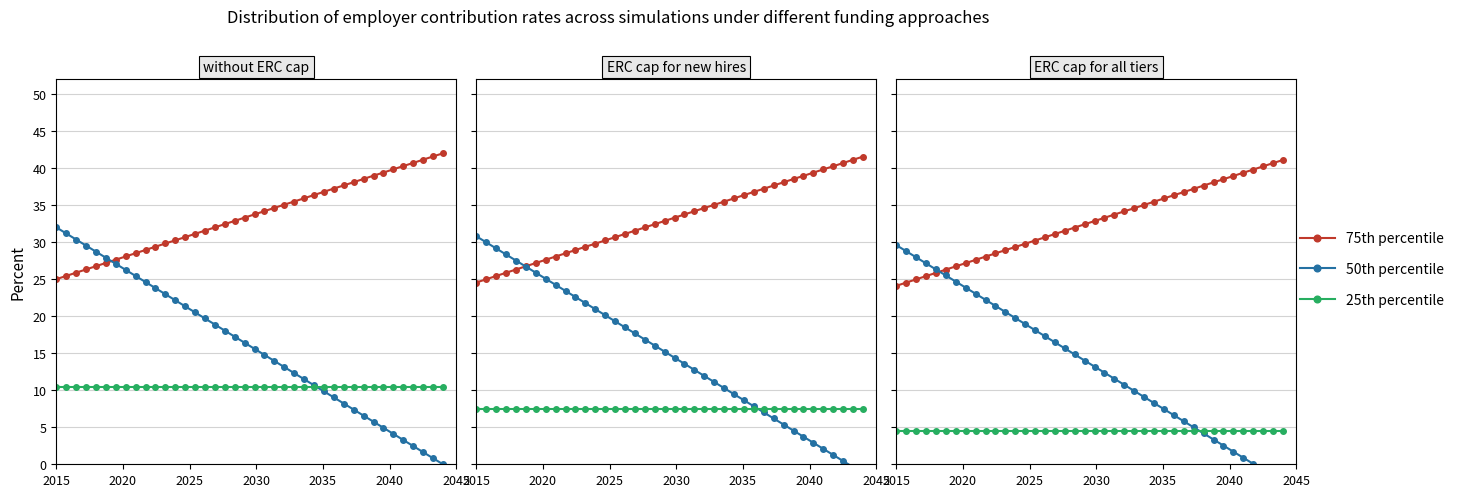

What is the difference between the maximum and minimum values in the 75th percentile series?

17.0